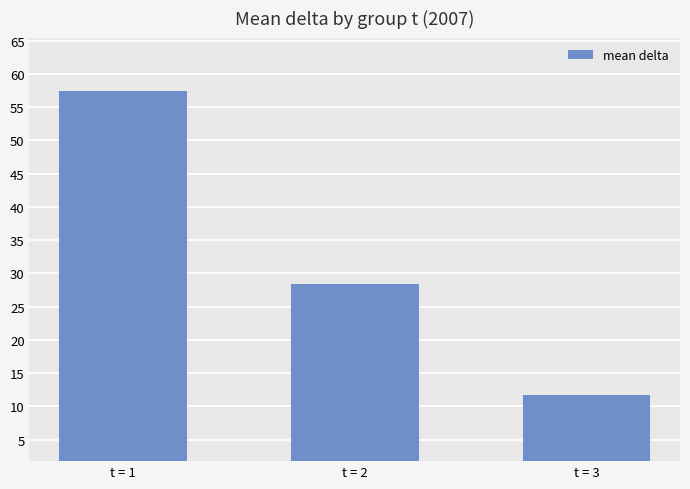

How many bars are there in total?

3